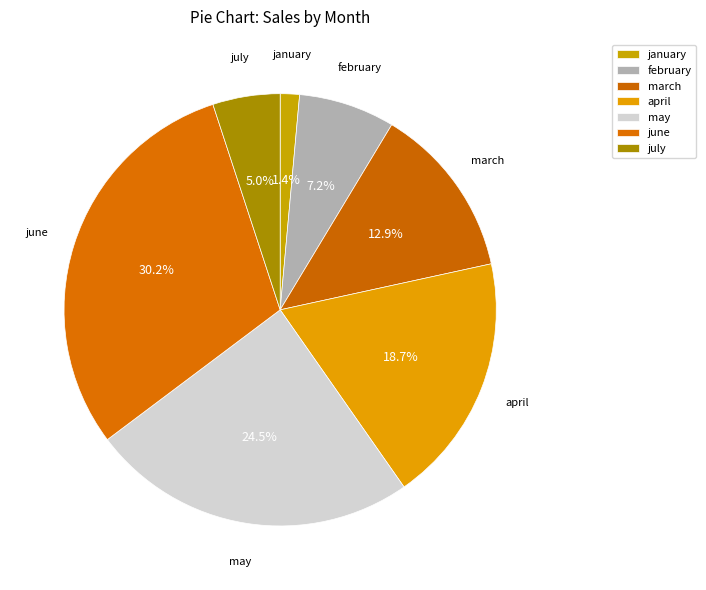

Between june and january, which is larger?

june